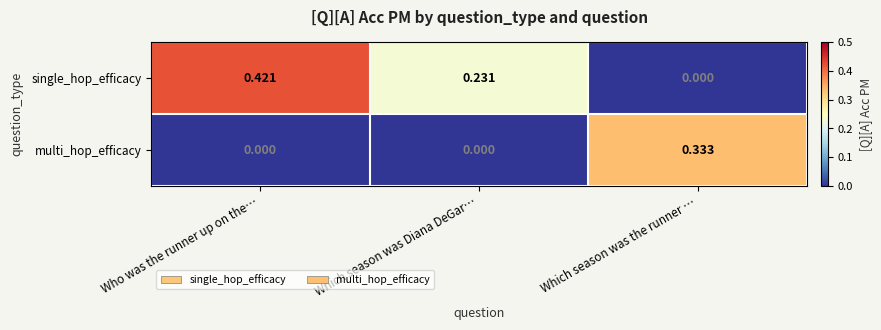

List the series in order of their overall mean, highest first.

single_hop_efficacy, multi_hop_efficacy